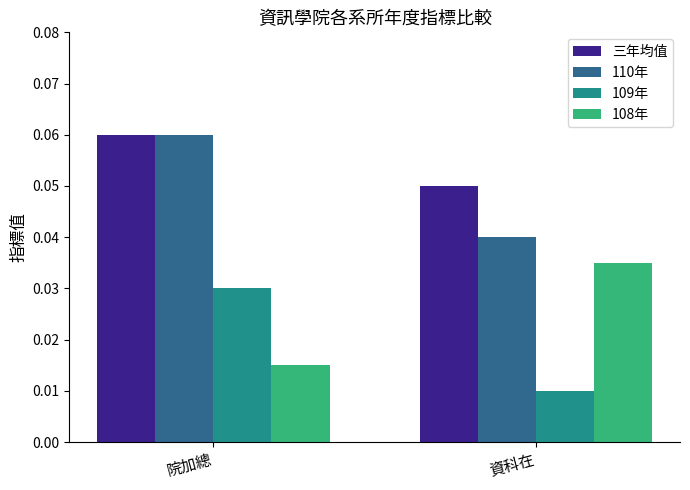

How many groups of bars are there?

2